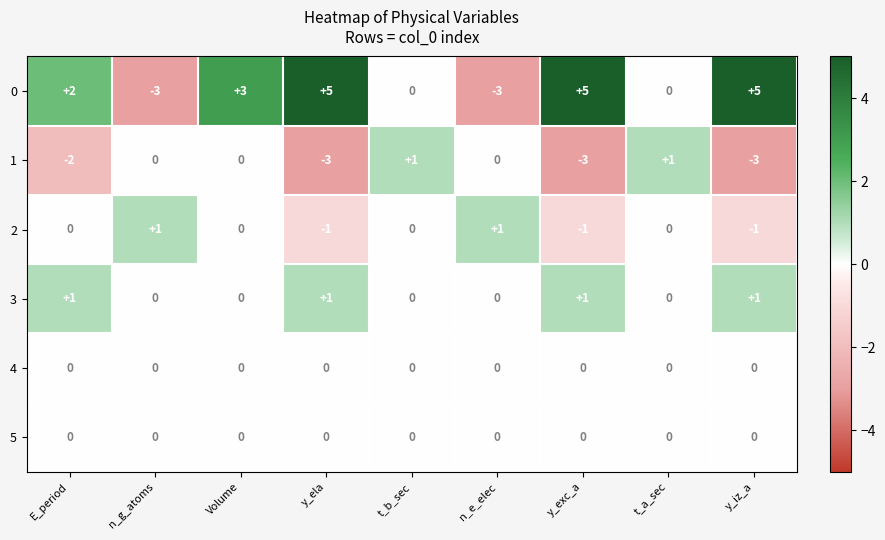

What is the smallest value displayed?

-3